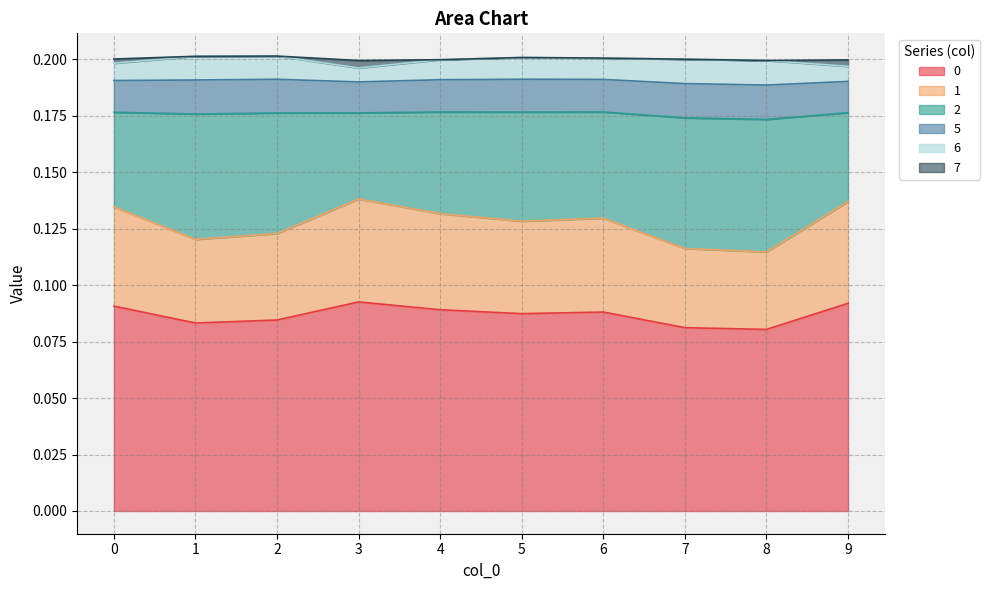

Rank the series by their maximum value, from highest to lowest.

0, 2, 1, 5, 6, 7